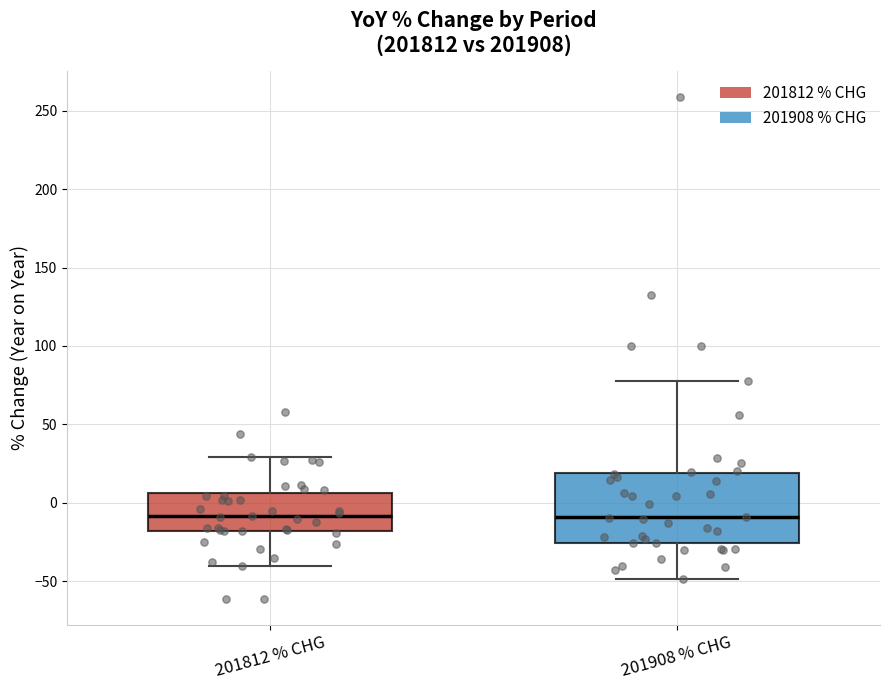

Where is the lower edge of the box for 201812 % CHG on the y-axis? The values are not printed on the chart, so give them approximately, as read against the axis.

-20